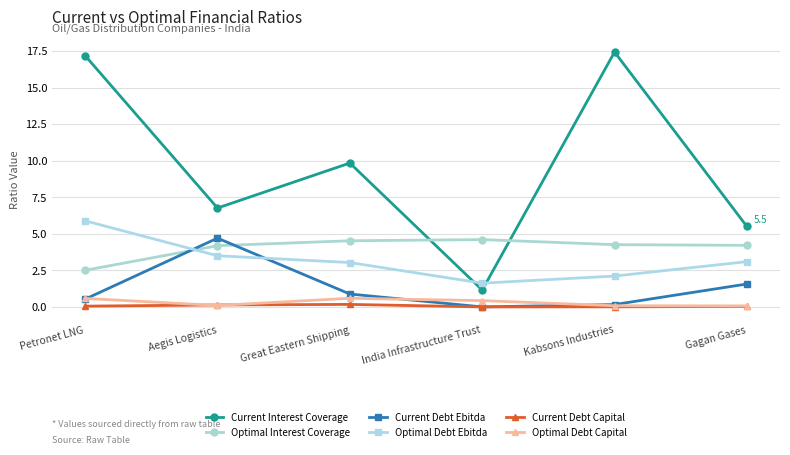

What is the maximum value shown in the chart?

17.4